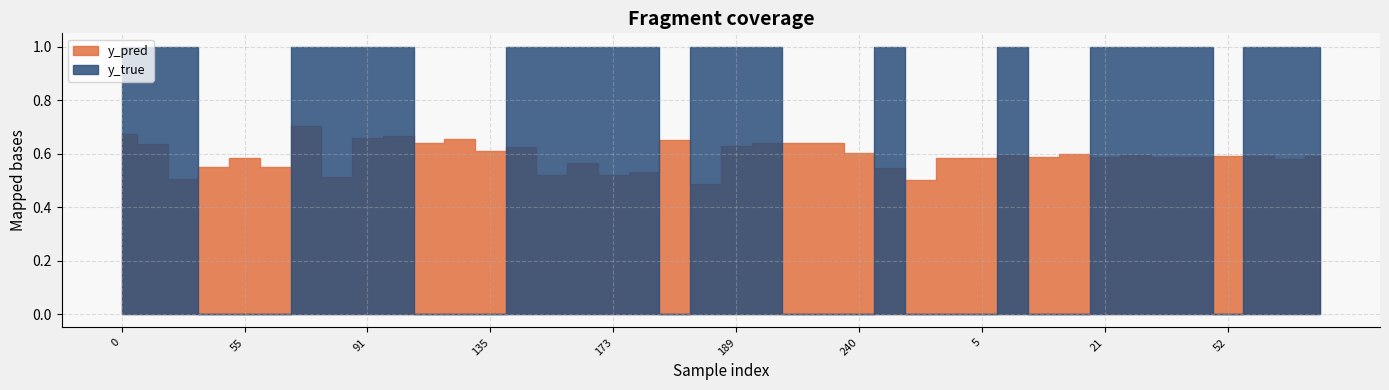

Reading right to left, extract all data points from this chart.

y_pred: 76=0.6	64=0.6	59=0.6	52=0.6	44=0.6	39=0.6	33=0.6	21=0.6	18=0.6	13=0.6	8=0.6	5=0.6	1=0.6	257=0.5	253=0.5	240=0.6	235=0.6	225=0.6	223=0.6	189=0.6	186=0.5	185=0.6	177=0.5	173=0.5	168=0.6	154=0.5	140=0.6	135=0.6	134=0.7	119=0.6	99=0.7	91=0.7	81=0.5	70=0.7	66=0.6	55=0.6	43=0.6	31=0.5	29=0.6	0=0.7
y_true: 76=1.0	64=1.0	59=1.0	52=0.0	44=1.0	39=1.0	33=1.0	21=1.0	18=0.0	13=0.0	8=1.0	5=0.0	1=0.0	257=0.0	253=1.0	240=0.0	235=0.0	225=0.0	223=1.0	189=1.0	186=1.0	185=0.0	177=1.0	173=1.0	168=1.0	154=1.0	140=1.0	135=0.0	134=0.0	119=0.0	99=1.0	91=1.0	81=1.0	70=1.0	66=0.0	55=0.0	43=0.0	31=1.0	29=1.0	0=1.0